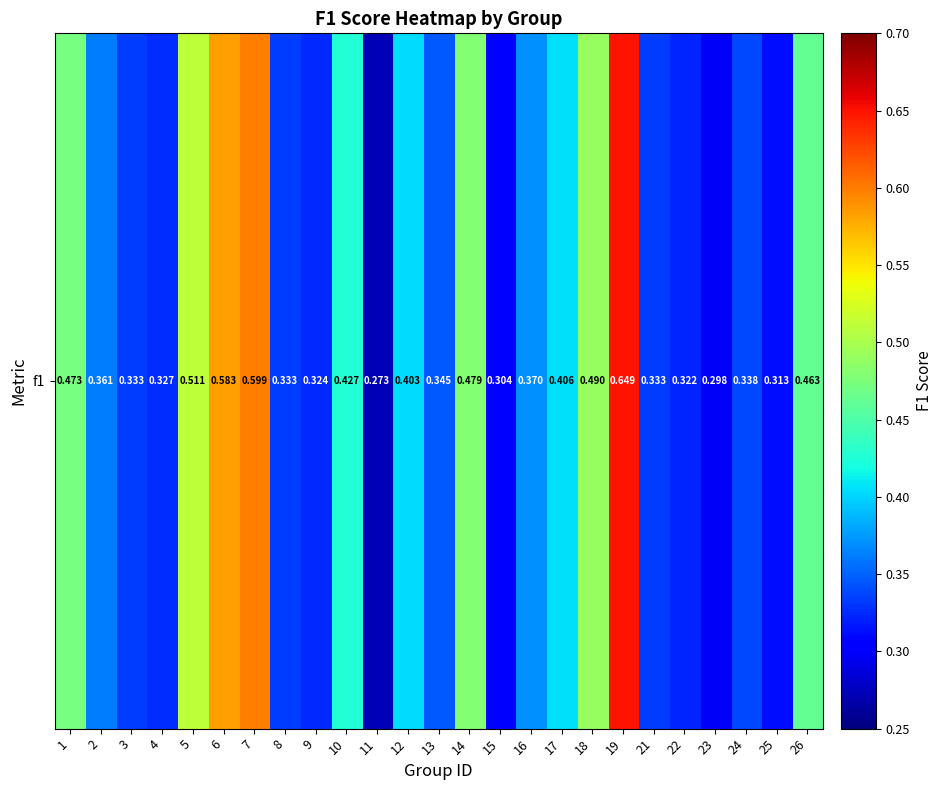

Between 10 and 11, which is larger?

10